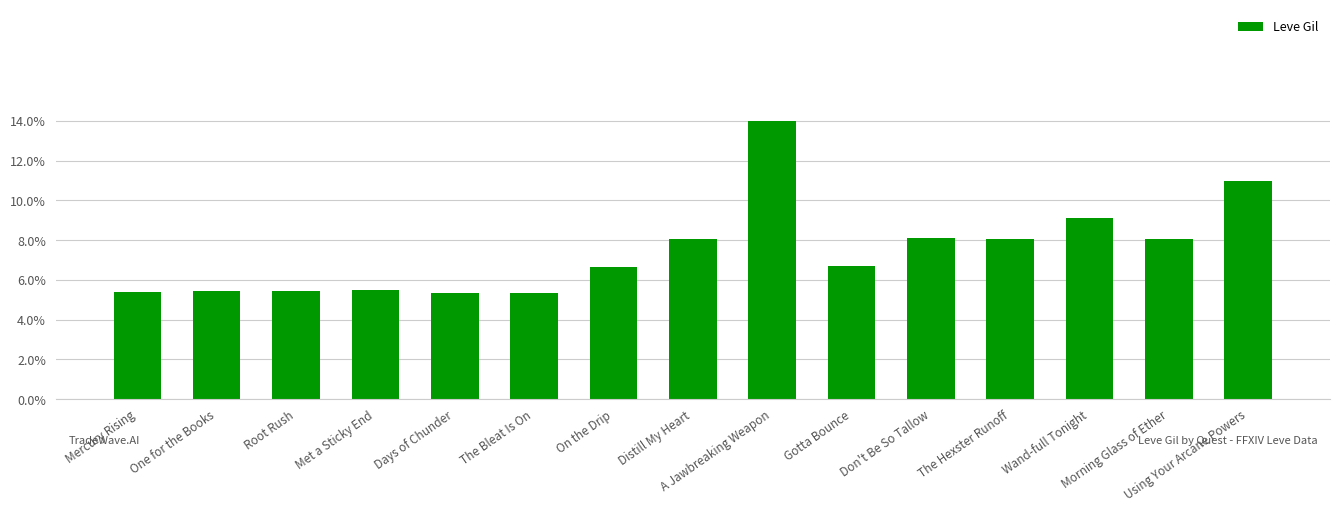

Is it true that the value at Using Your Arcane Powers is 230?

True